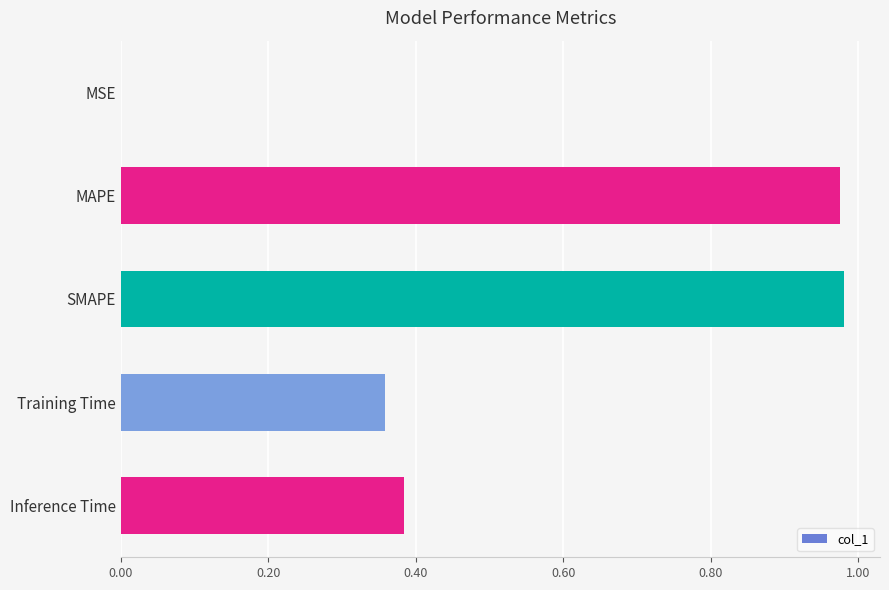

Are the bars horizontal?

Yes